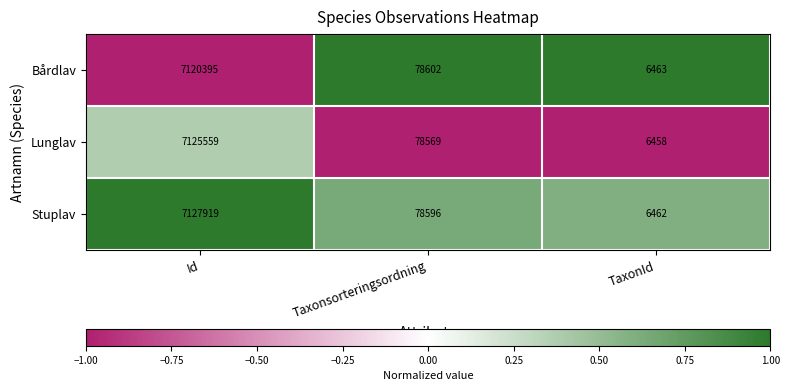

Reading left to right, list all the values displayed in this chart.

Bårdlav: 7120395	78602	6463
Lunglav: 7125559	78569	6458
Stuplav: 7127919	78596	6462